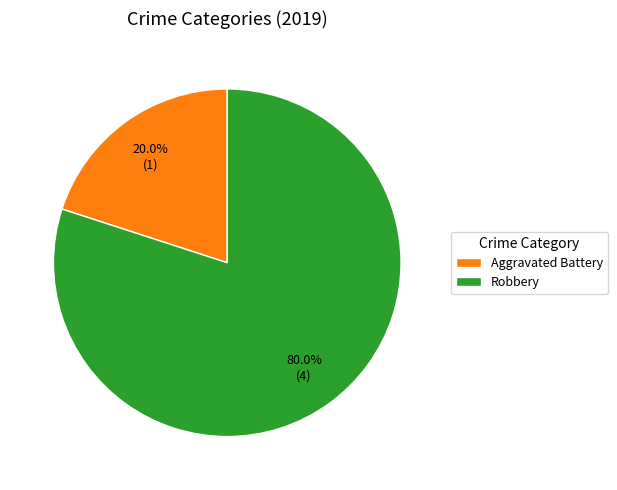

Which slice represents more than half of the pie?

Robbery